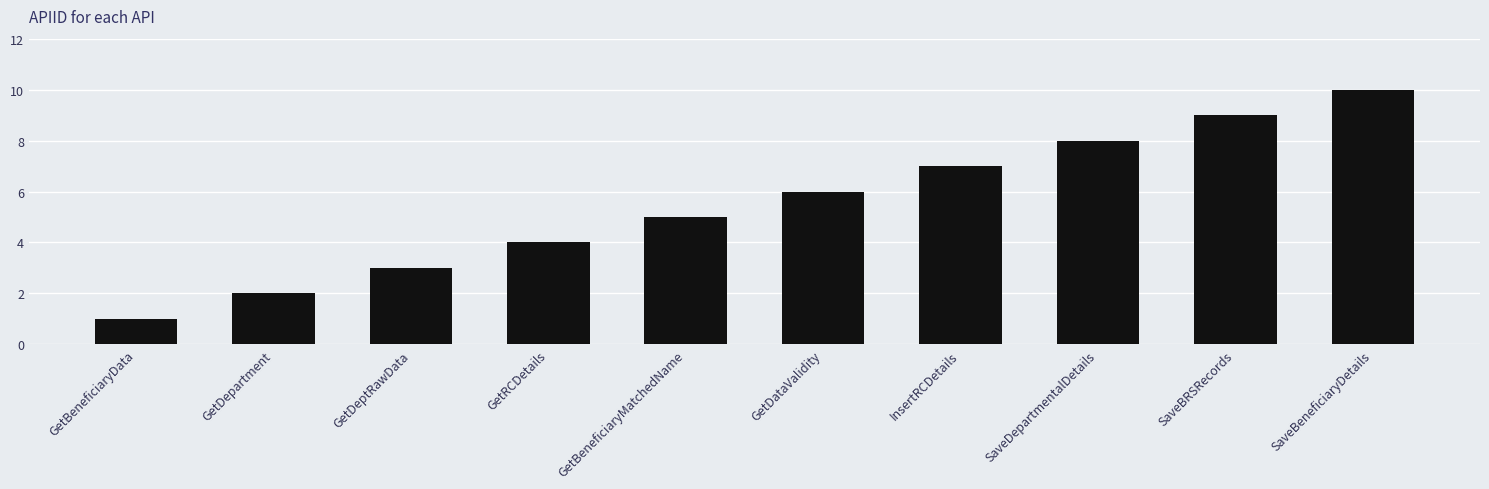

List the labels in order of value, largest first.

SaveBeneficiaryDetails, SaveBRSRecords, SaveDepartmentalDetails, InsertRCDetails, GetDataValidity, GetBeneficiaryMatchedName, GetRCDetails, GetDeptRawData, GetDepartment, GetBeneficiaryData